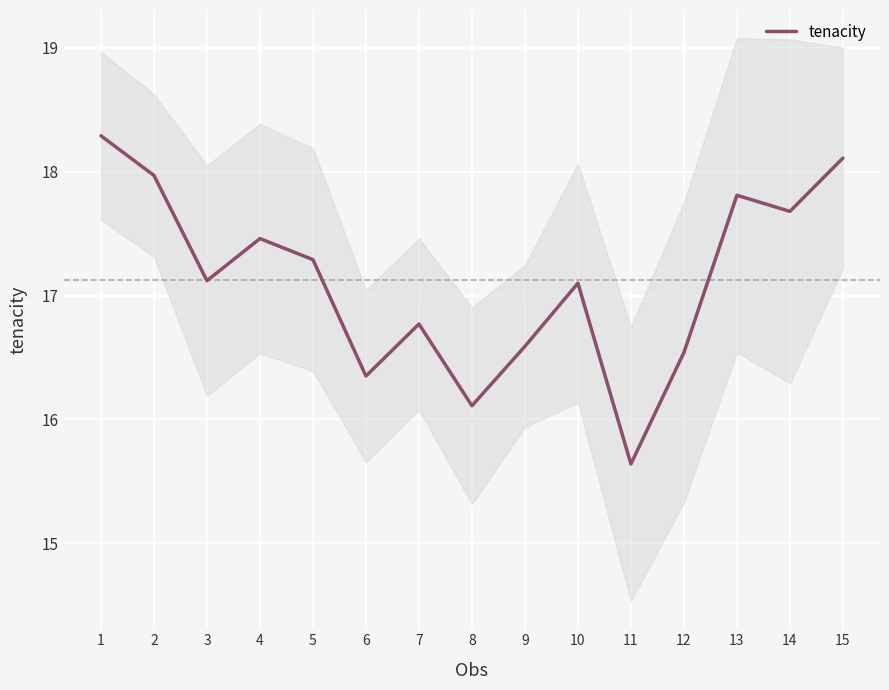

At which category does the data reach its first local peak?

4